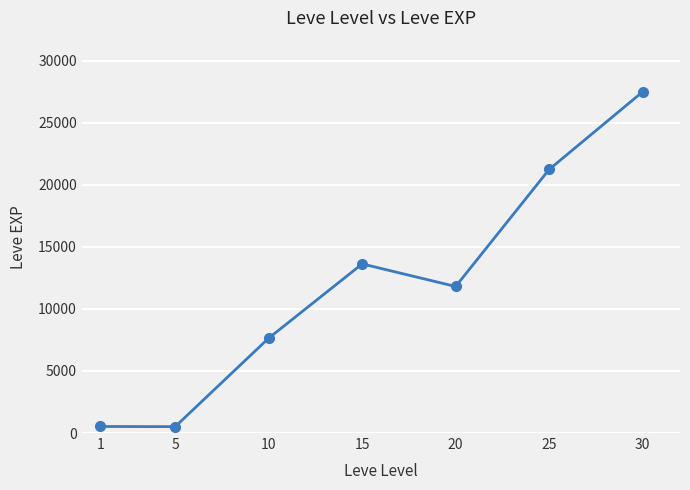

At which category does the data reach its first local peak?

15